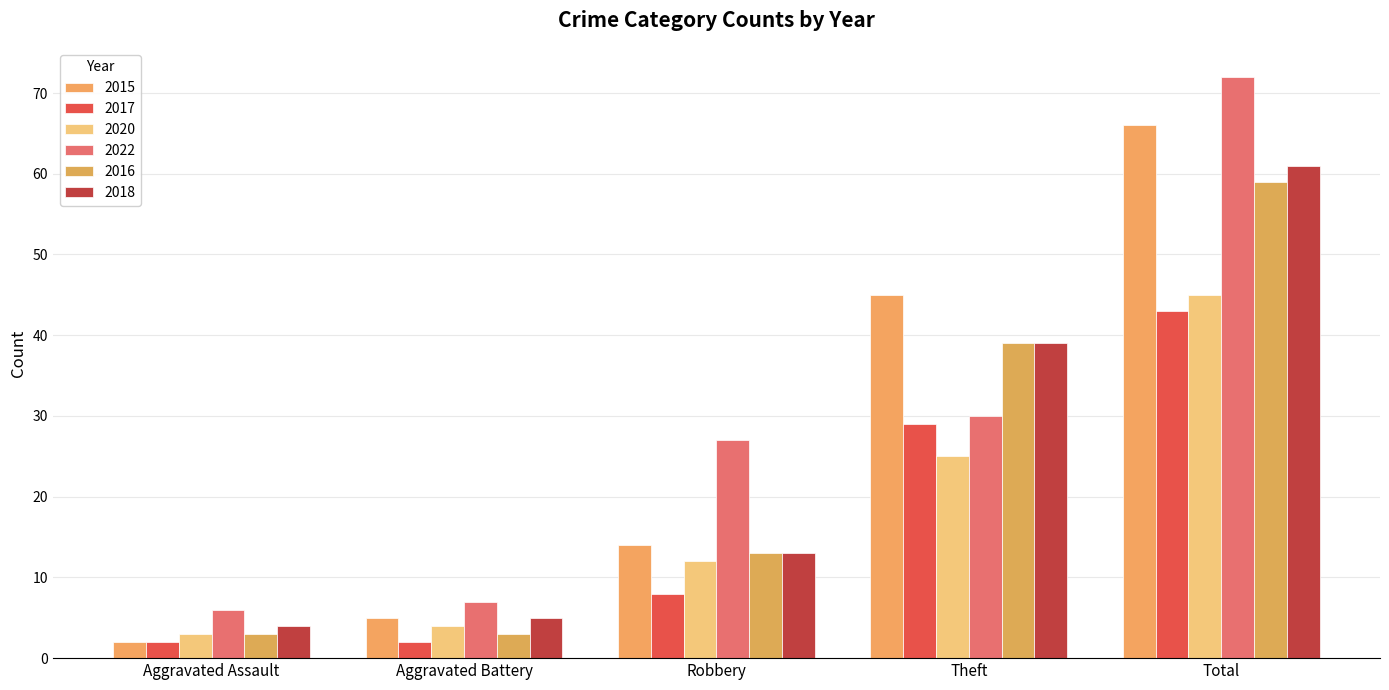

Which category has the lowest value across all series?

Aggravated Assault